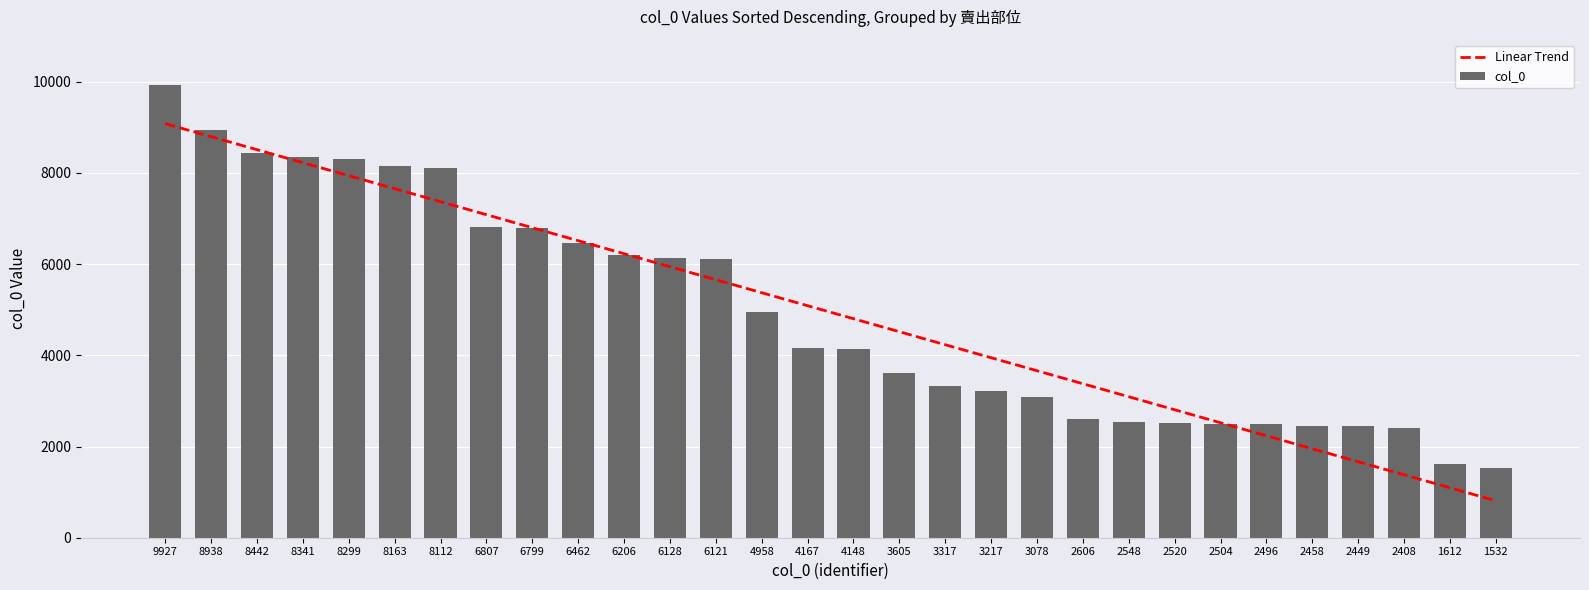

What is the lowest value of the Linear Trend series?

810.4